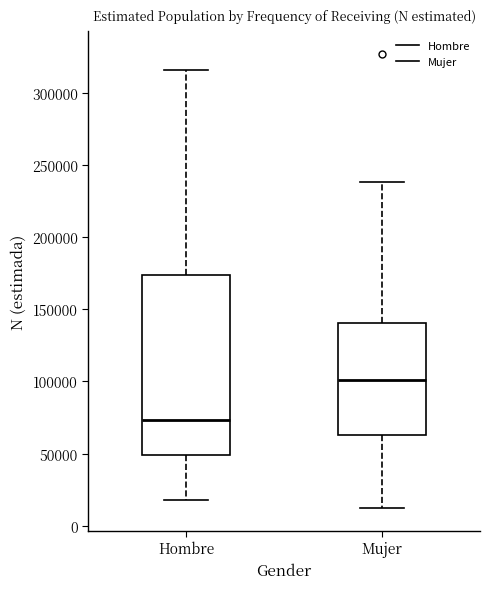

Reading left to right, transcribe this box plot: for each box, give where its median line is, the range the box spans, and where its two whiskers end, as read against the y-axis. The values are not printed on the chart, so give them approximately, as read against the axis.

Hombre: median 75000, box 50000 to 175000, whiskers 20000 to 315000
Mujer: median 100000, box 65000 to 140000, whiskers 10000 to 240000